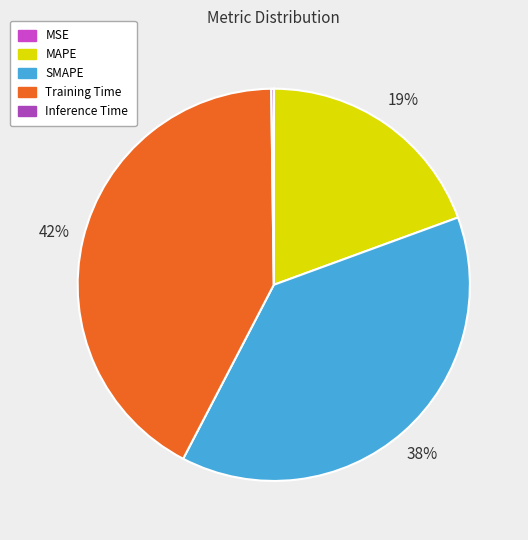

How many segments does this pie chart have?

5